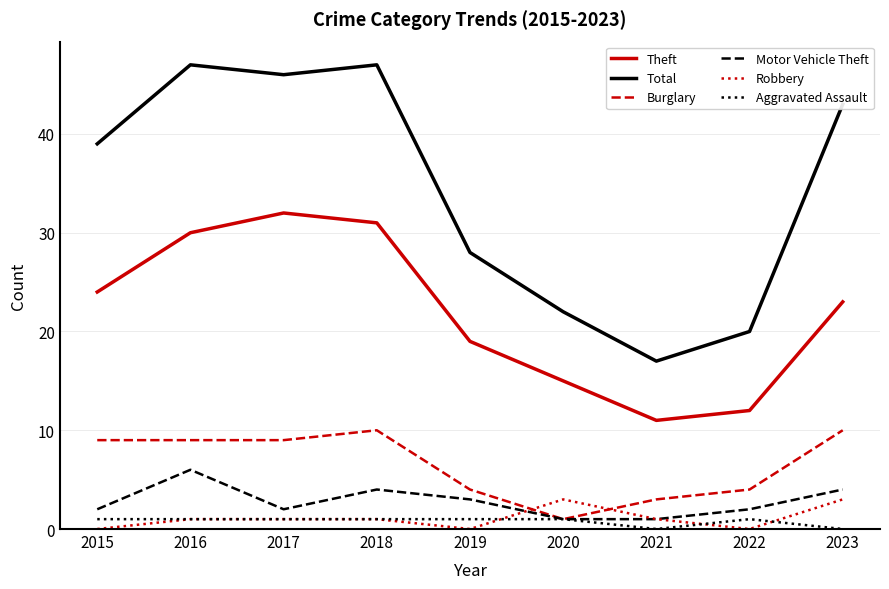

True or false: Theft has a value of 15 at 2020.

True